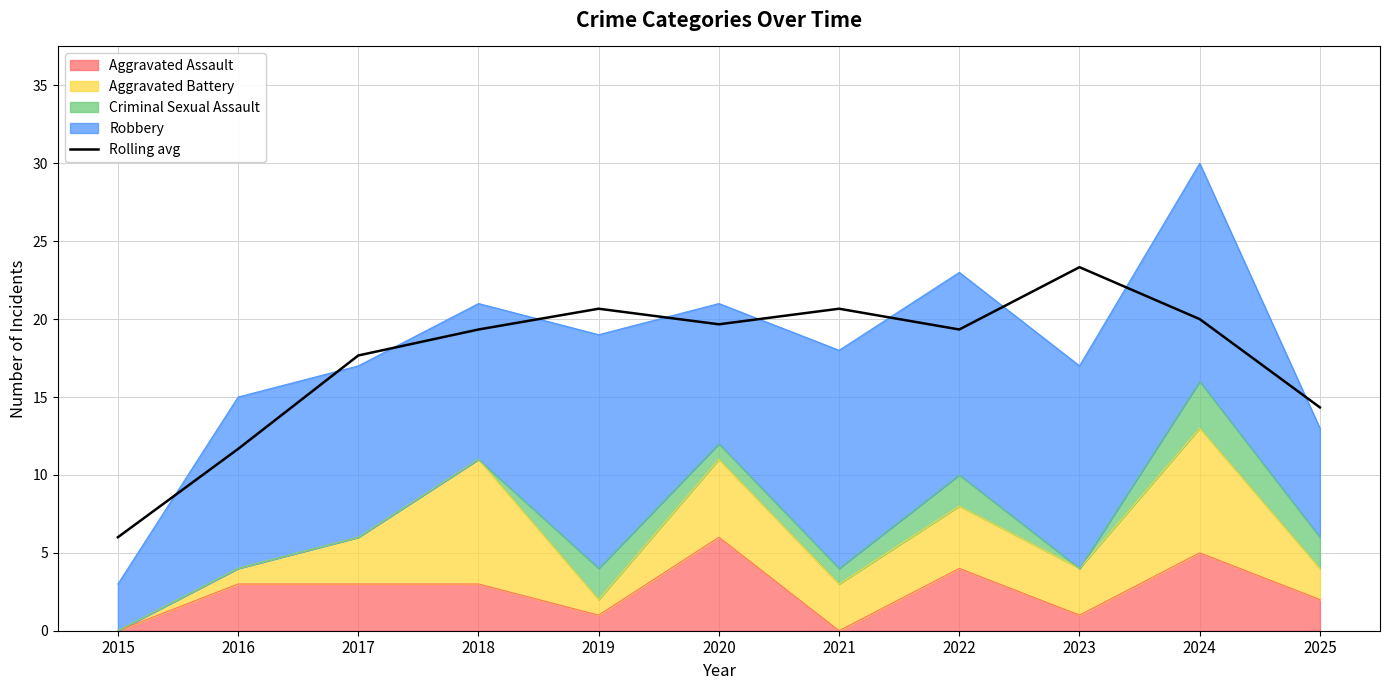

Rank the categories by value from lowest to highest.

2015, 2016, 2025, 2017, 2018, 2022, 2020, 2024, 2019, 2021, 2023